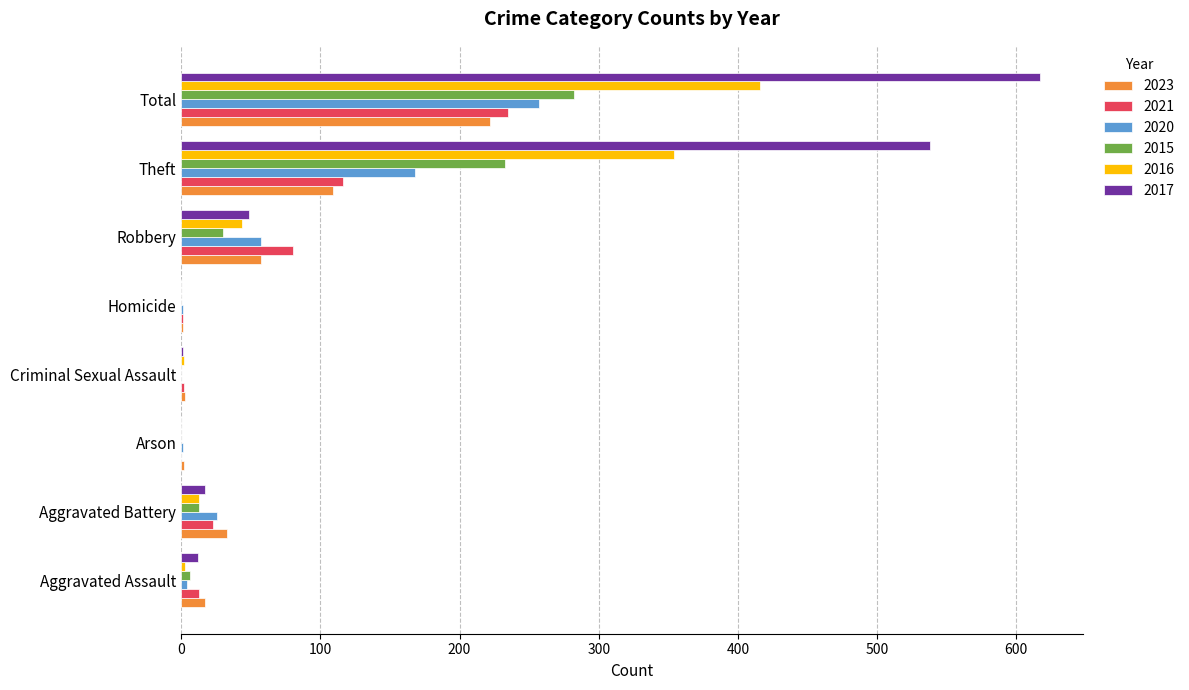

What is the sum of all 2016 values?

832